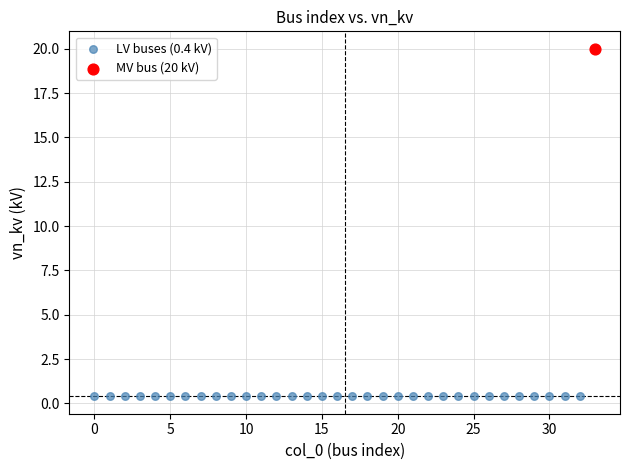

Which series reaches the maximum Y coordinate?

MV bus (20 kV)